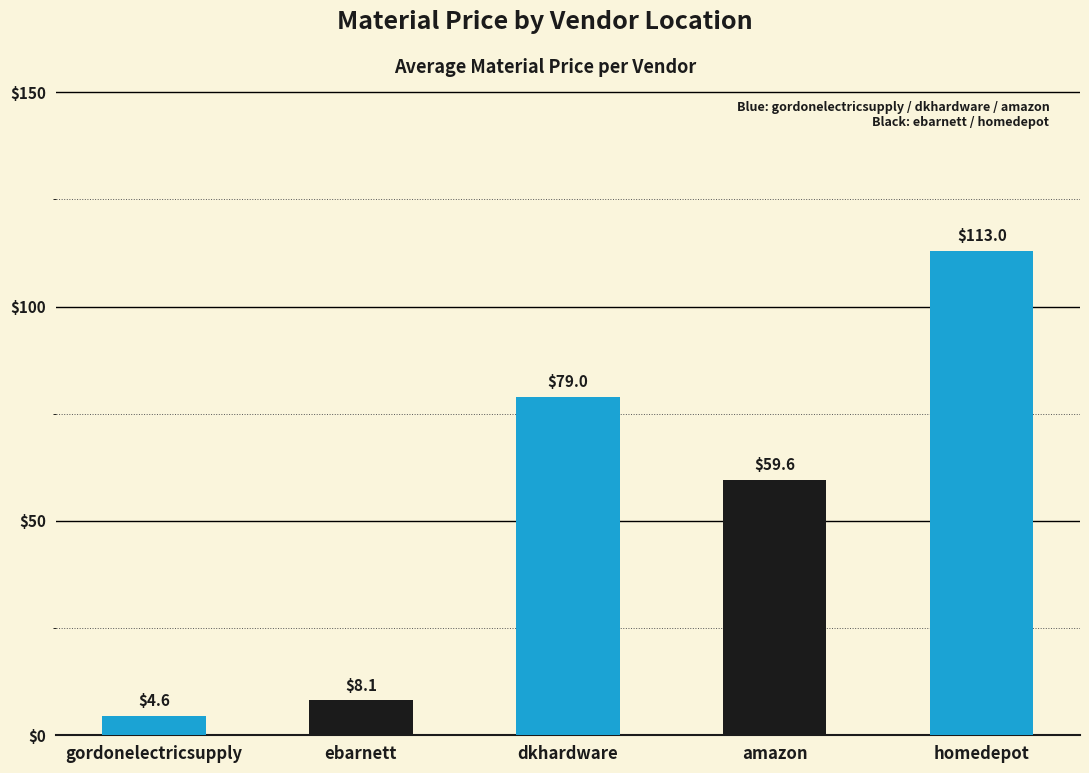

Count the number of data series in this chart.

1